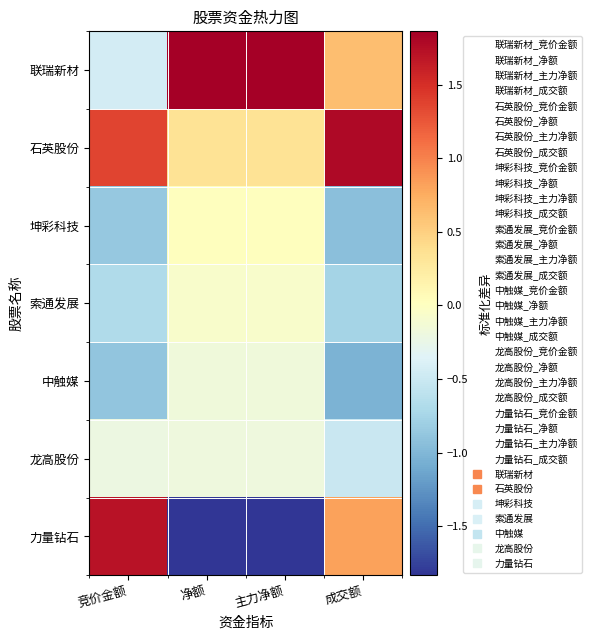

Reading right to left, transcribe all the data shown in this chart.

联瑞新材: 成交额=0.6	主力净额=1.9	净额=1.9	竞价金额=-0.4
石英股份: 成交额=1.8	主力净额=0.3	净额=0.3	竞价金额=1.4
坤彩科技: 成交额=-0.9	主力净额=0.0	净额=0.0	竞价金额=-0.9
索通发展: 成交额=-0.8	主力净额=-0.1	净额=-0.1	竞价金额=-0.7
中触媒: 成交额=-1.0	主力净额=-0.2	净额=-0.2	竞价金额=-0.9
龙高股份: 成交额=-0.5	主力净额=-0.2	净额=-0.2	竞价金额=-0.2
力量钻石: 成交额=0.8	主力净额=-1.8	净额=-1.8	竞价金额=1.7